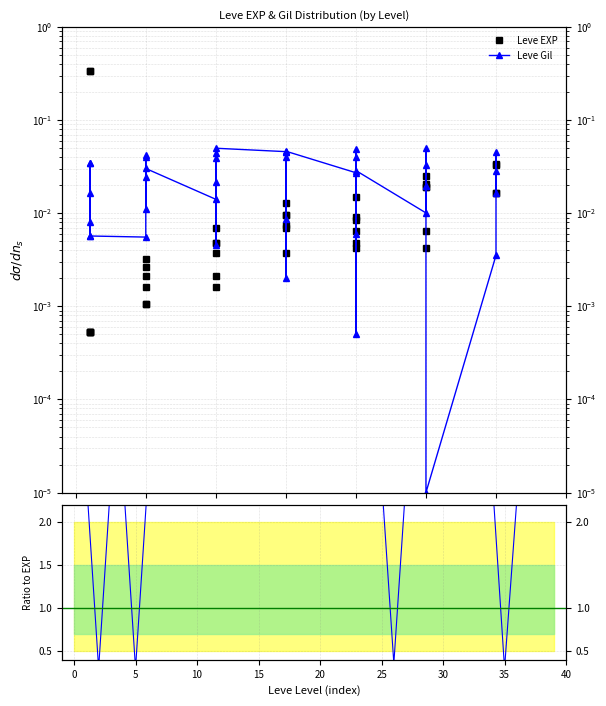

True or false: Ratio Gil/EXP and Leve EXP intersect in this chart.

True